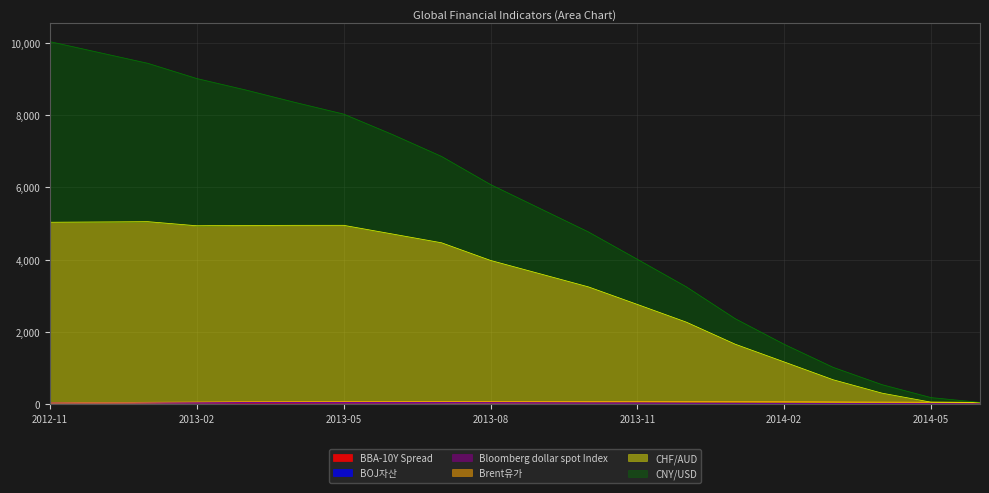

At which category does the chart reach its peak across all series?

2012-11